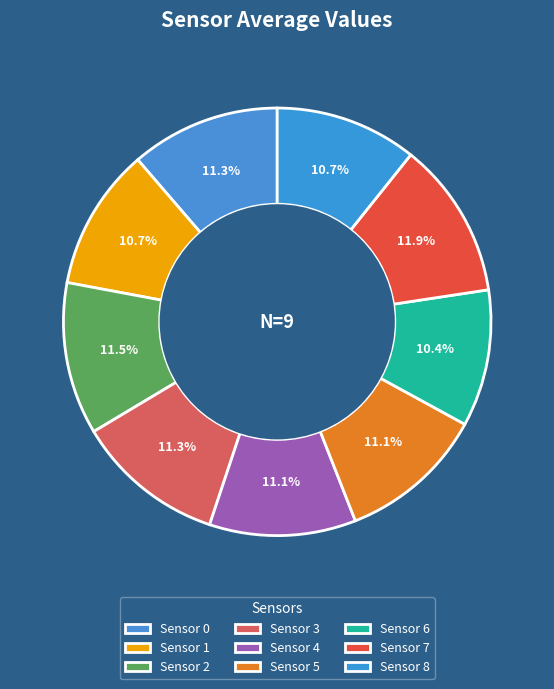

How many slices are in this pie chart?

9